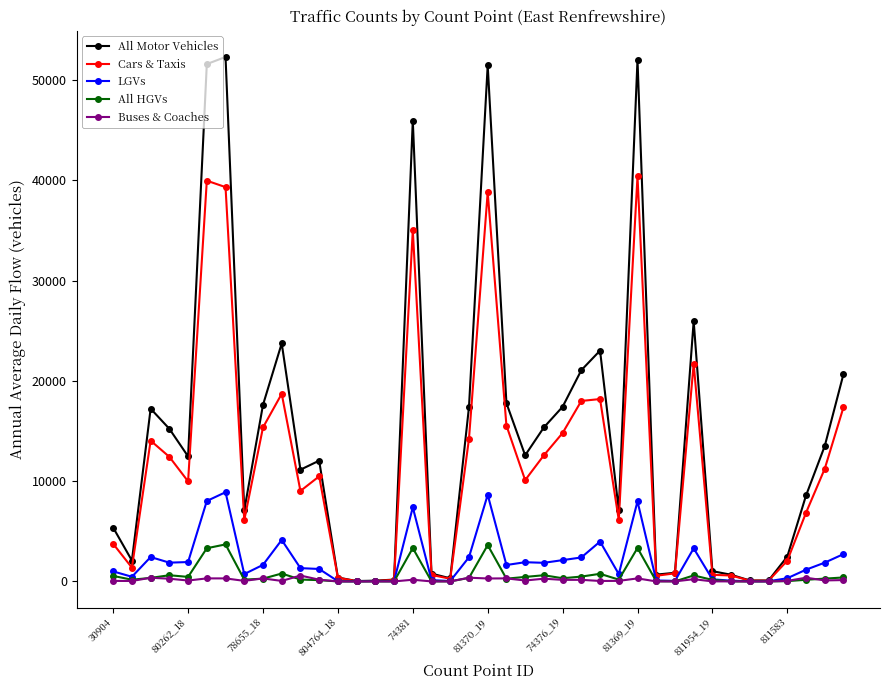

Rank the series by their maximum value, from highest to lowest.

All Motor Vehicles, Cars & Taxis, LGVs, All HGVs, Buses & Coaches